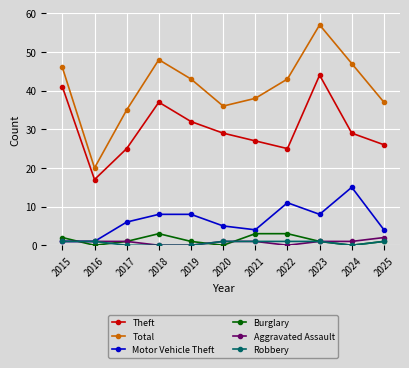

Reading left to right, what are all the values shown in this chart?

Theft: 41	17	25	37	32	29	27	25	44	29	26
Total: 46	20	35	48	43	36	38	43	57	47	37
Motor Vehicle Theft: 1	1	6	8	8	5	4	11	8	15	4
Burglary: 2	0	1	3	1	0	3	3	1	0	1
Aggravated Assault: 1	1	1	0	0	1	1	0	1	1	2
Robbery: 1	1	0	0	0	1	1	1	1	0	1